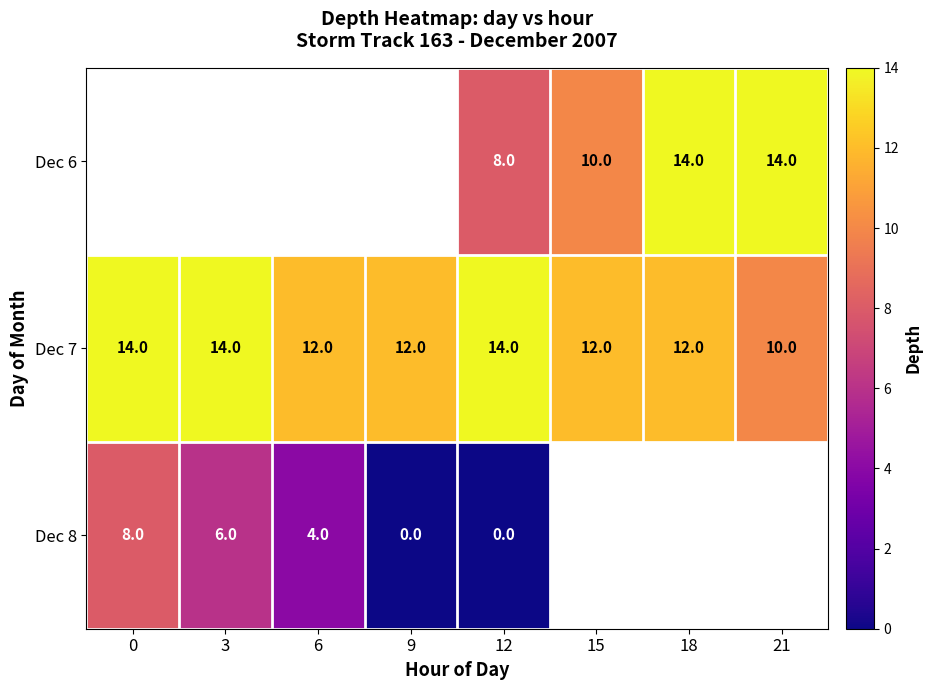

Which category has the lowest value across all series?

9